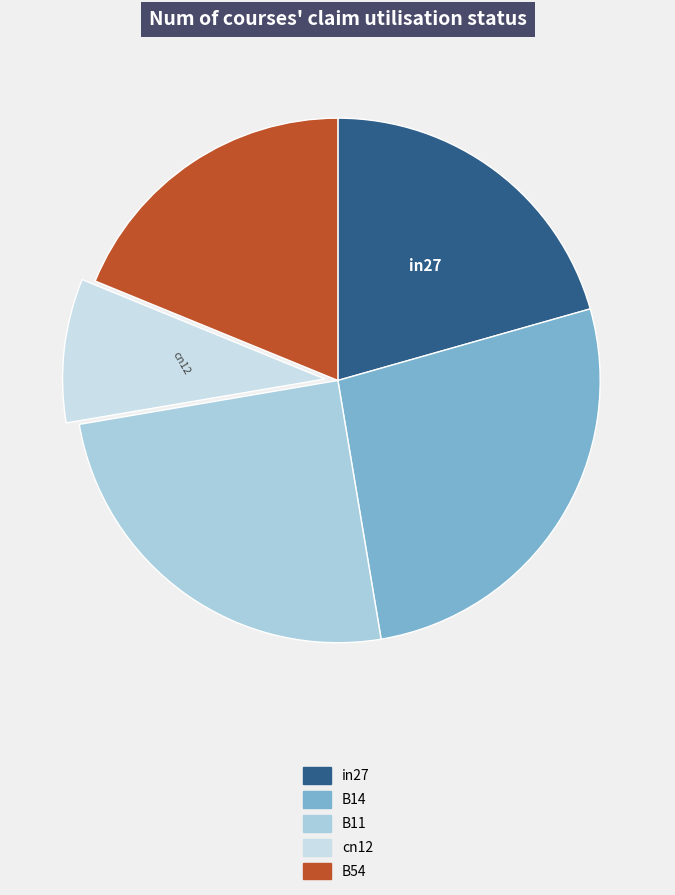

To the nearest percent, what portion does in27 represent?

21%